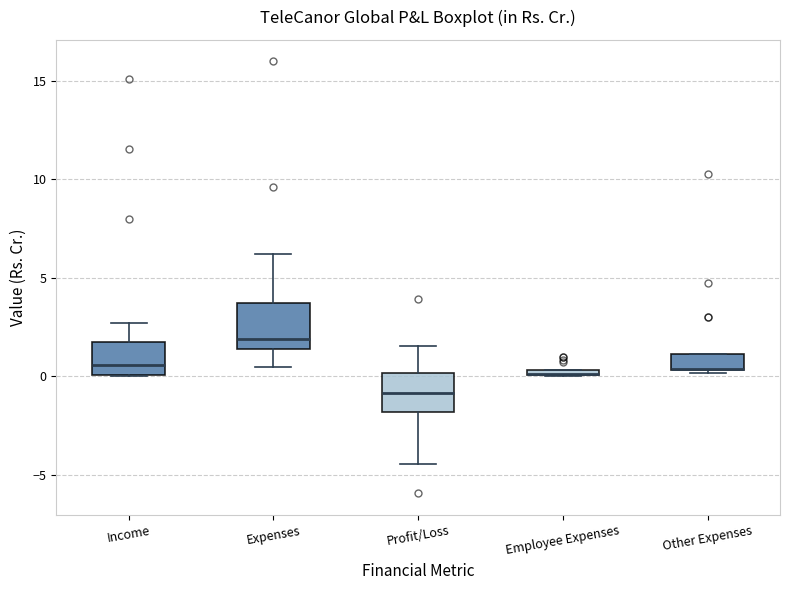

Where is the lower edge of the box for Other Expenses on the y-axis? The values are not printed on the chart, so give them approximately, as read against the axis.

0.5